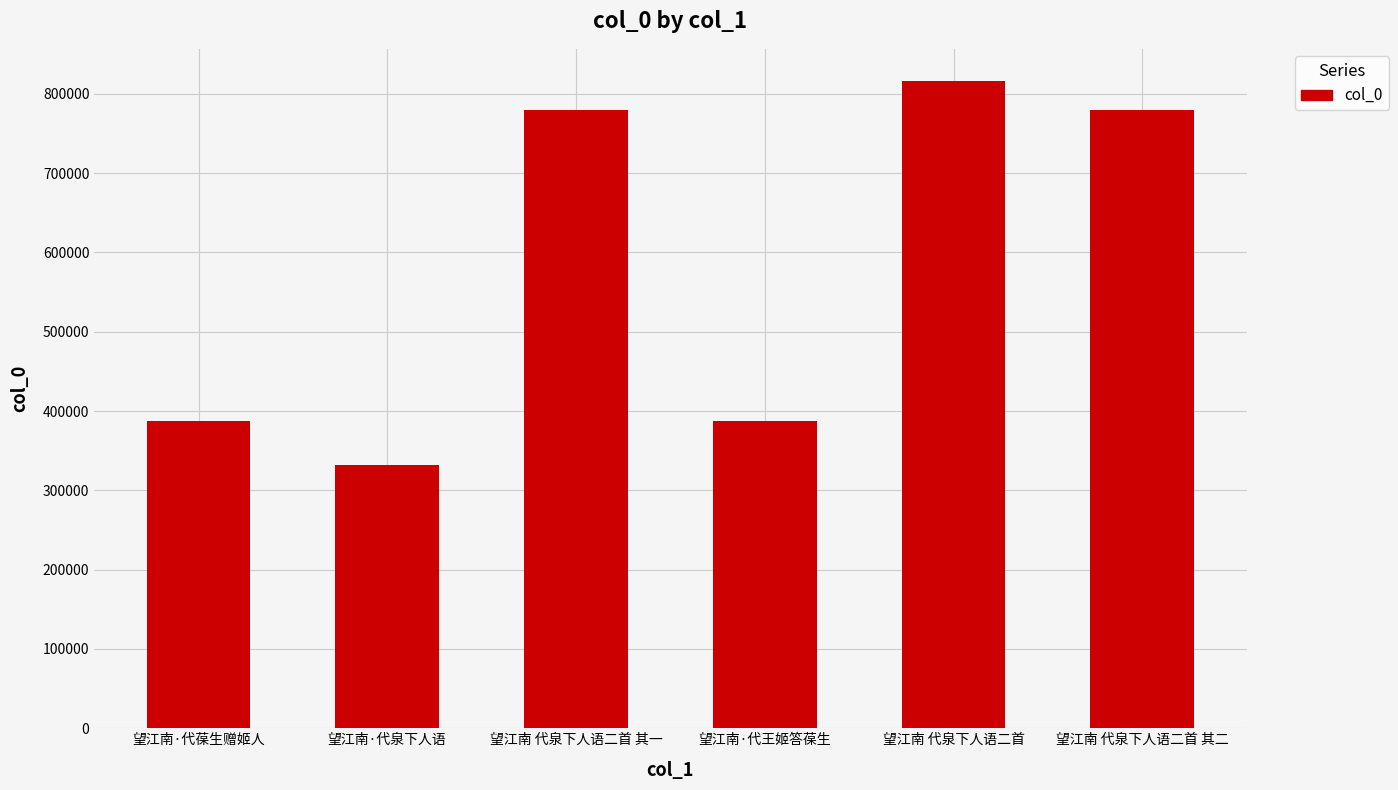

How many categories are shown in the chart?

6